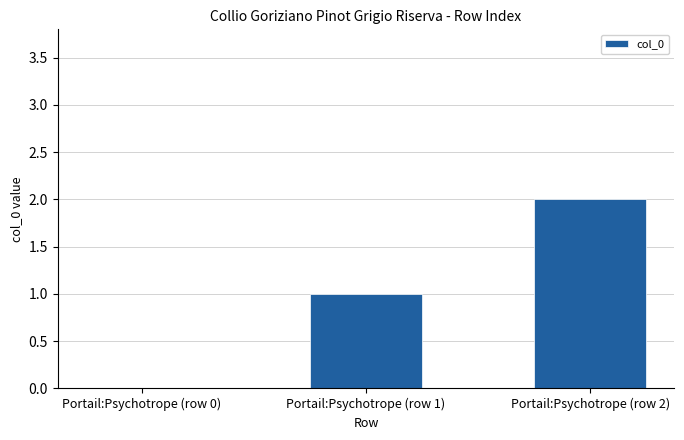

Which category has the highest value across all series?

Portail:Psychotrope (row 2)